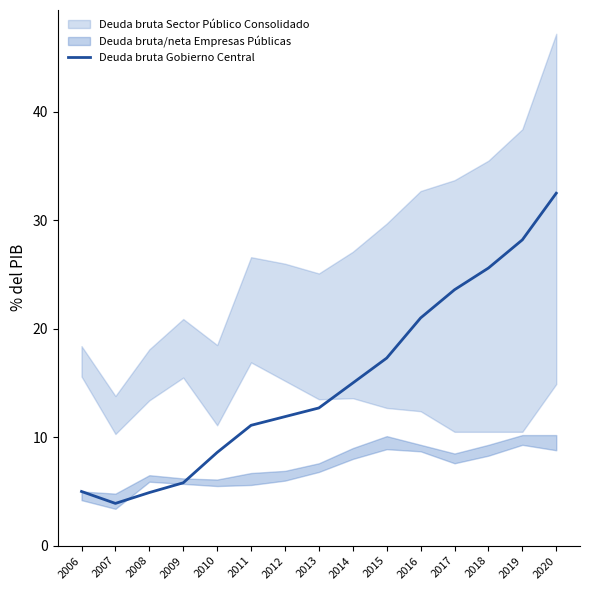

Which has a higher value, 2019 or 2017?

2019